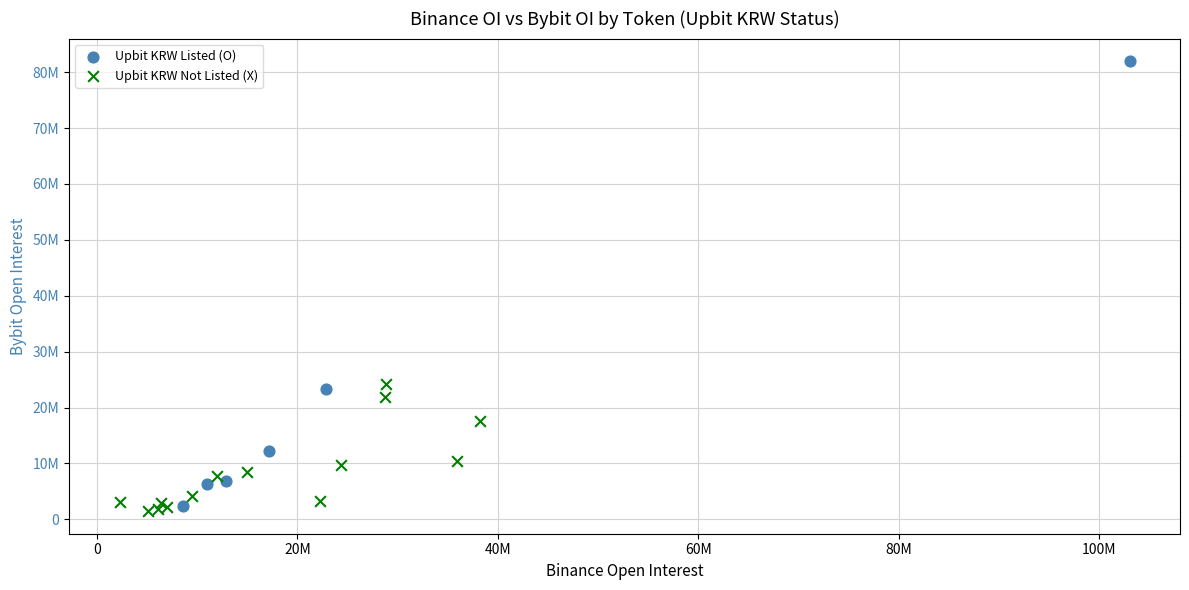

What are all the series names shown in the legend?

Upbit KRW Listed (O), Upbit KRW Not Listed (X)